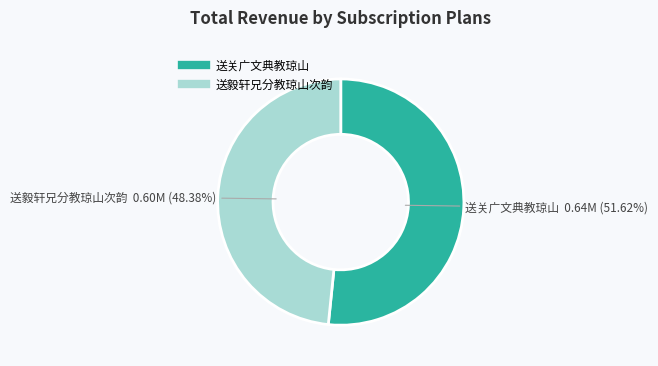

How many slices are in this pie chart?

2